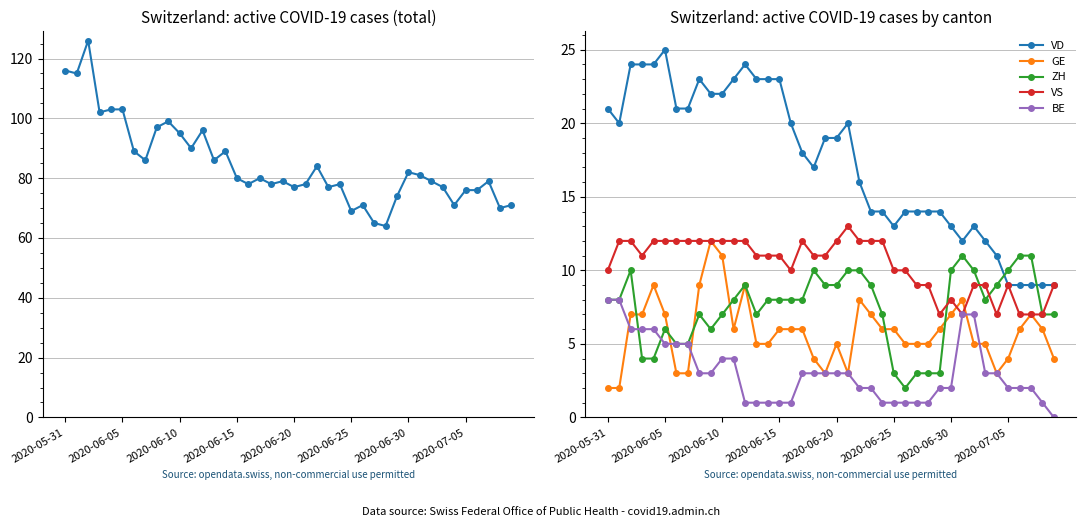

Does the chart have visible grid lines?

Yes